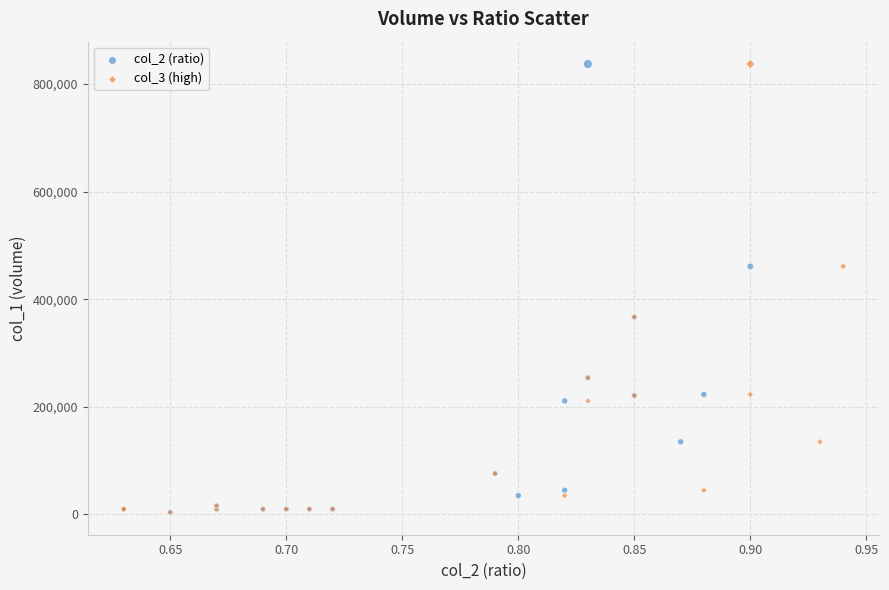

What are all the series names shown in the legend?

col_2 (ratio), col_3 (high)